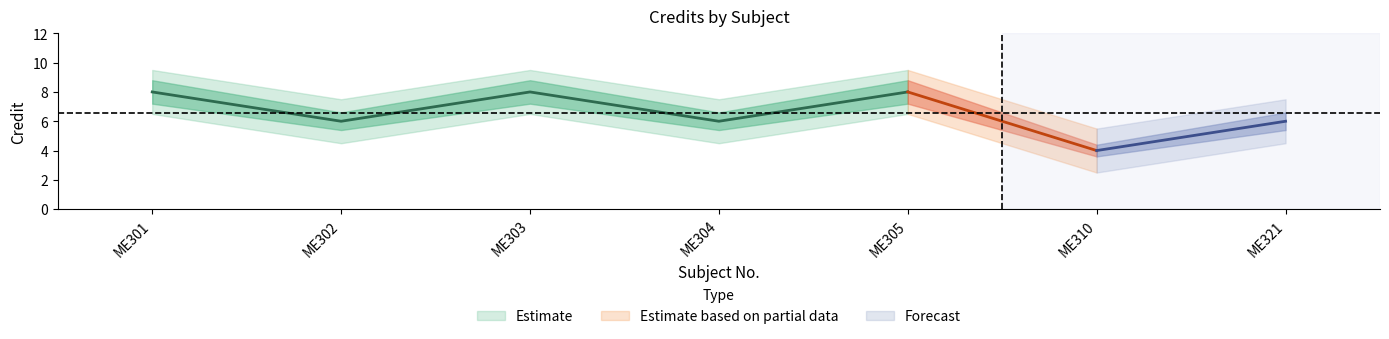

What is the spread (max minus min) of values at ME310?

3.0